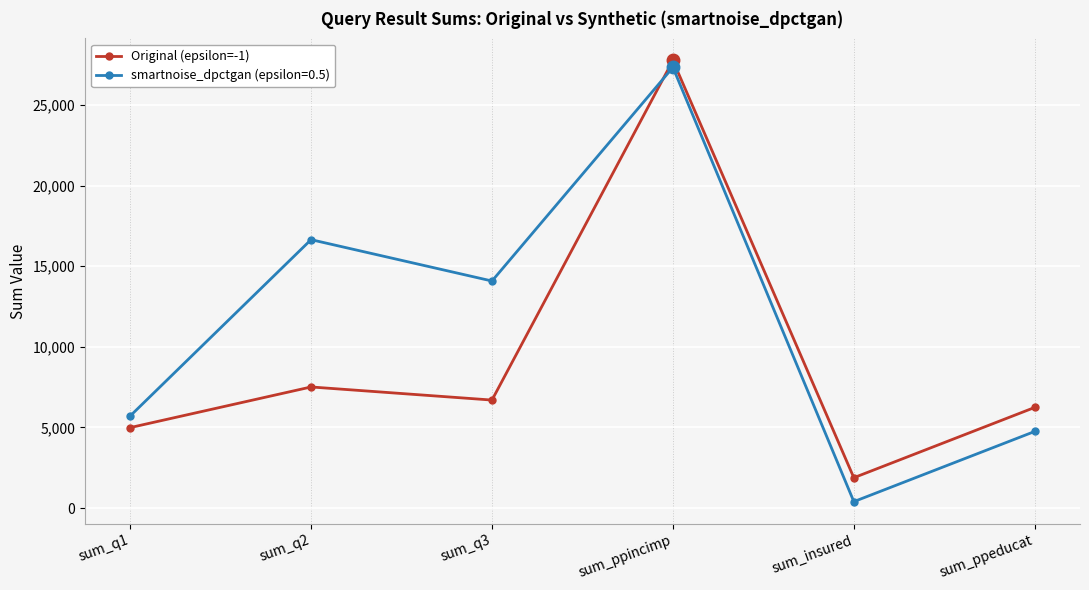

Reading right to left, what are all the values shown in this chart?

Original (epsilon=-1): sum_ppeducat=6242	sum_insured=1880	sum_ppincimp=27770	sum_q3=6698	sum_q2=7511	sum_q1=4989
smartnoise_dpctgan (epsilon=0.5): sum_ppeducat=4752	sum_insured=396	sum_ppincimp=27342	sum_q3=14085	sum_q2=16651	sum_q1=5708